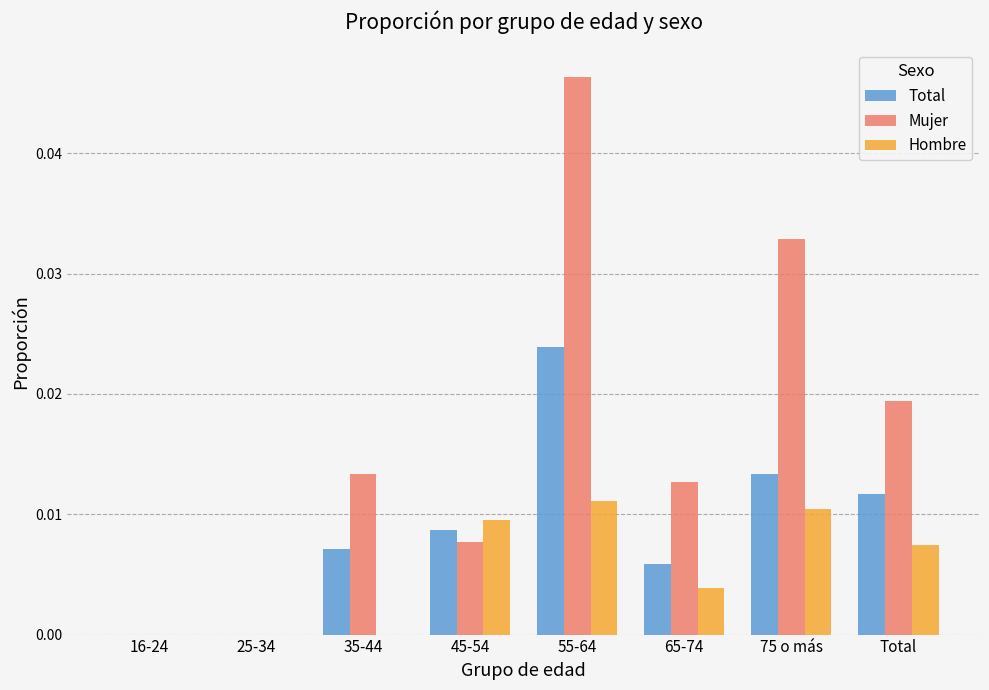

Which label corresponds to the largest value in the chart?

55-64